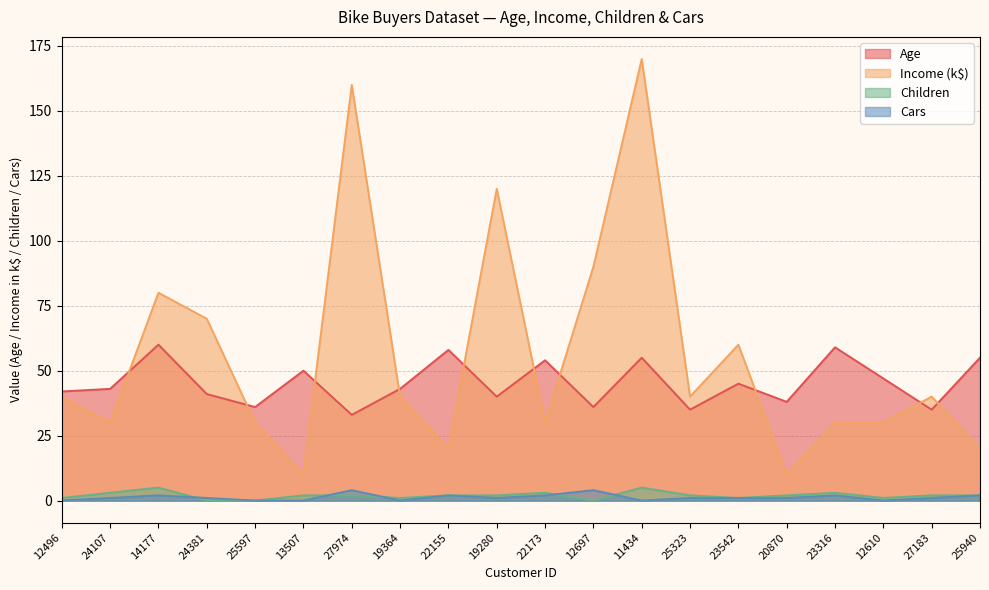

Where is Age nearest to the value 46?

23542